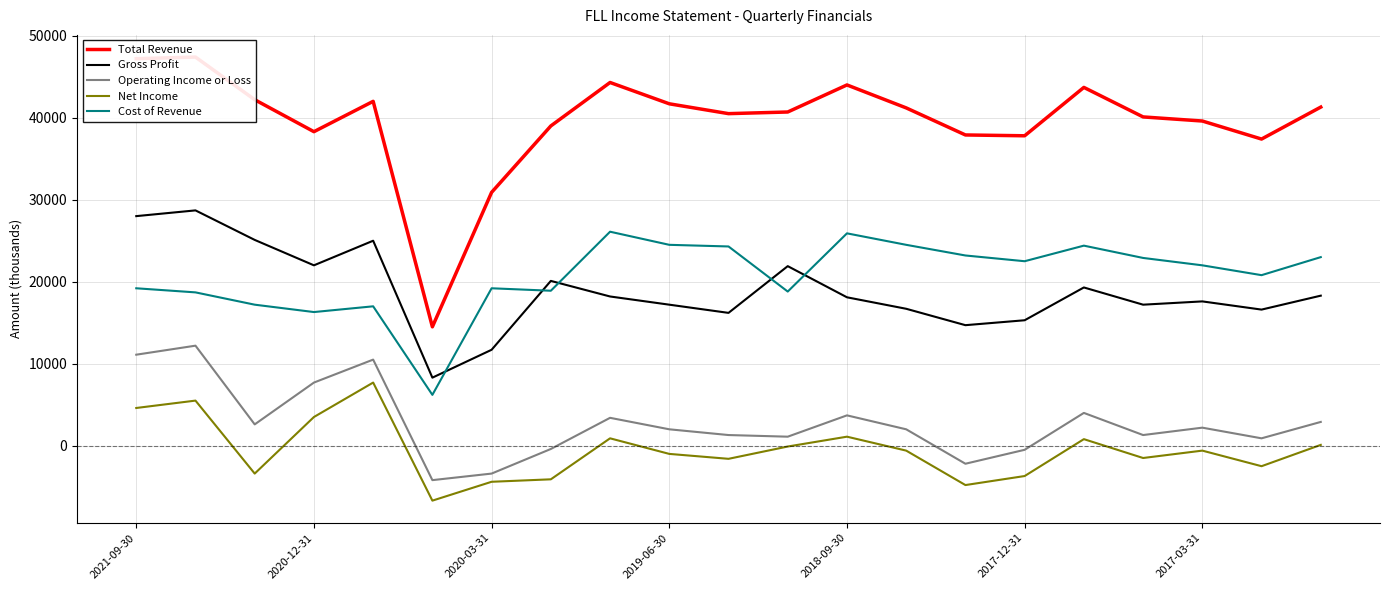

What is the highest value of the Gross Profit series?

28700